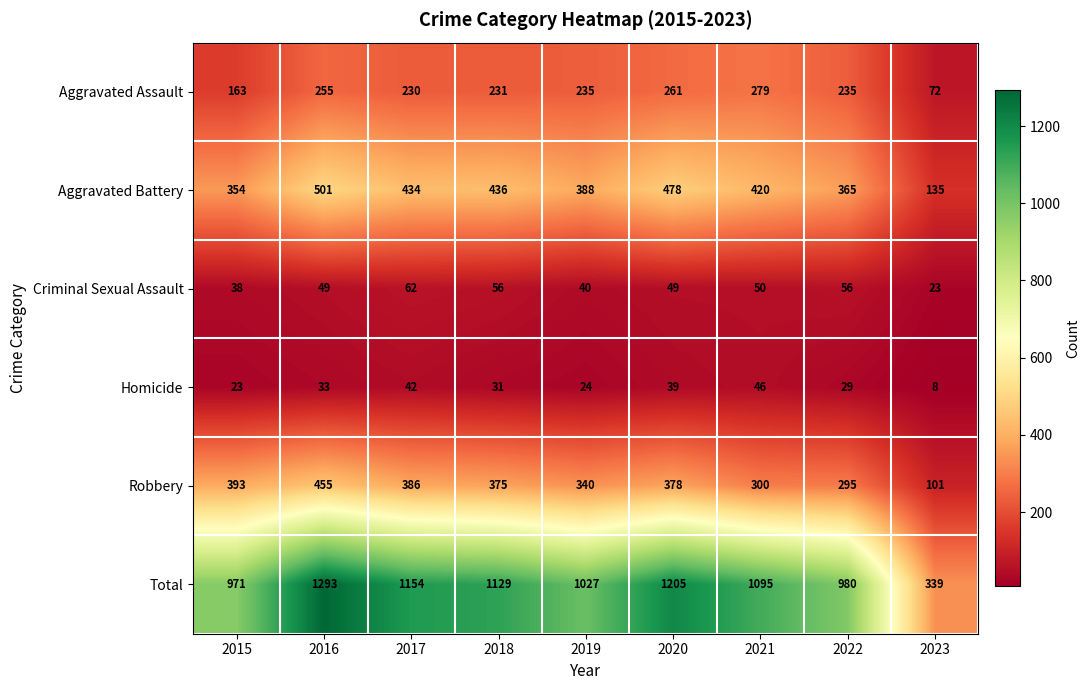

Rank the categories by Total value from highest to lowest.

2016, 2020, 2017, 2018, 2021, 2019, 2022, 2015, 2023